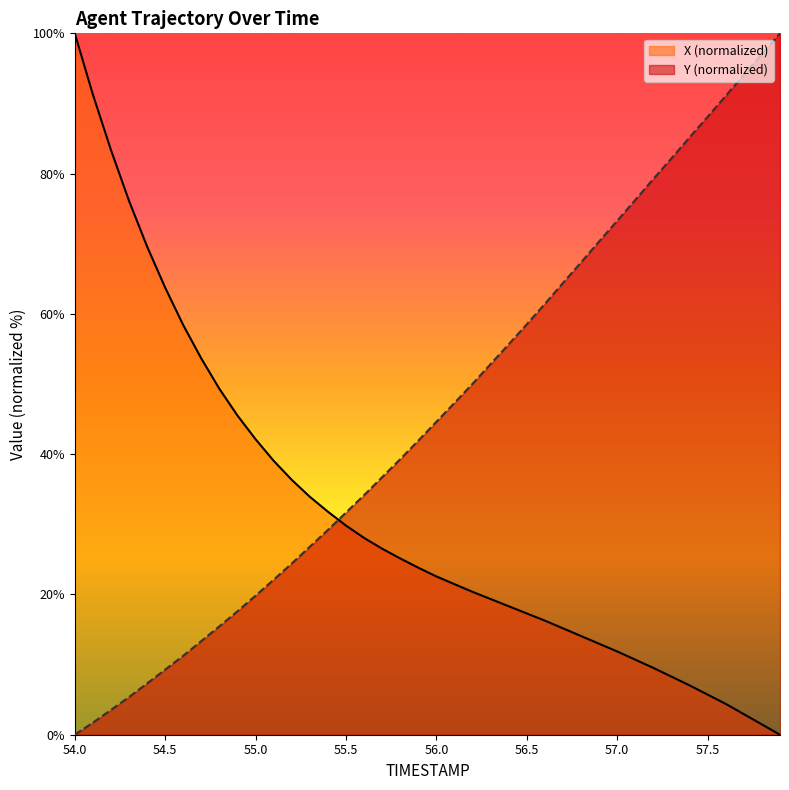

What is the label of the 9th point from the left?

54.8